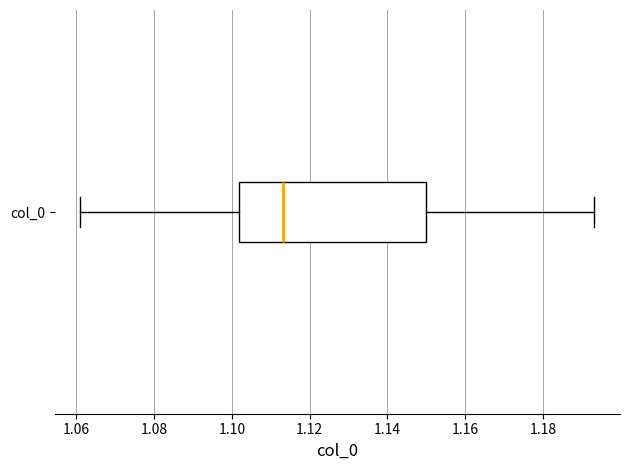

Where does the right whisker of the box for col_0 end on the x-axis? The values are not printed on the chart, so give them approximately, as read against the axis.

1.194